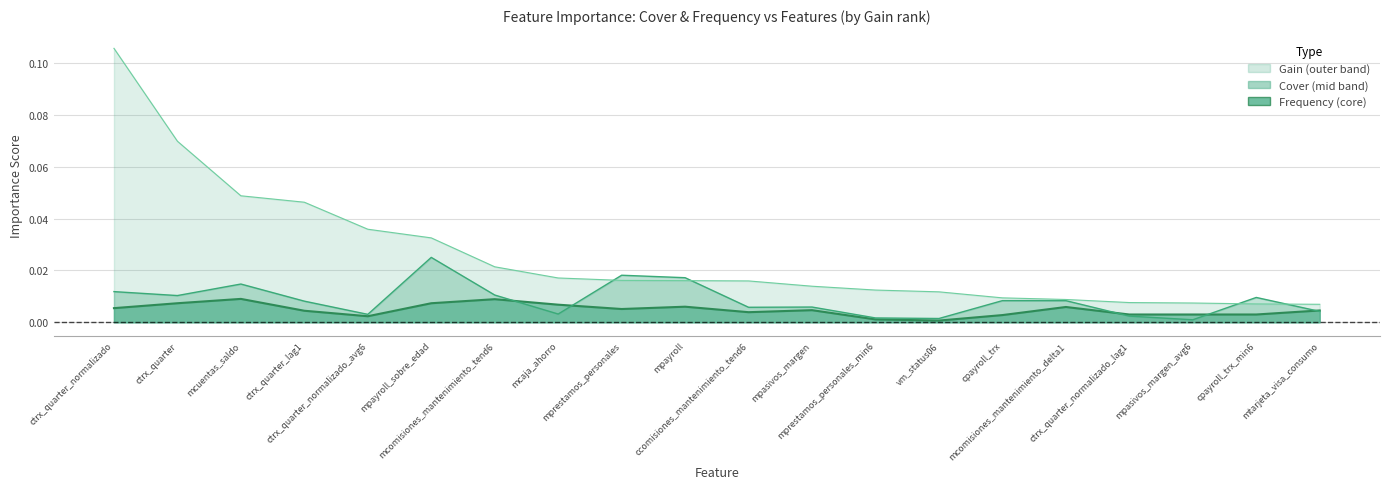

What is the sum of the Gain values at mprestamos_personales and ctrx_quarter_normalizado?

0.1